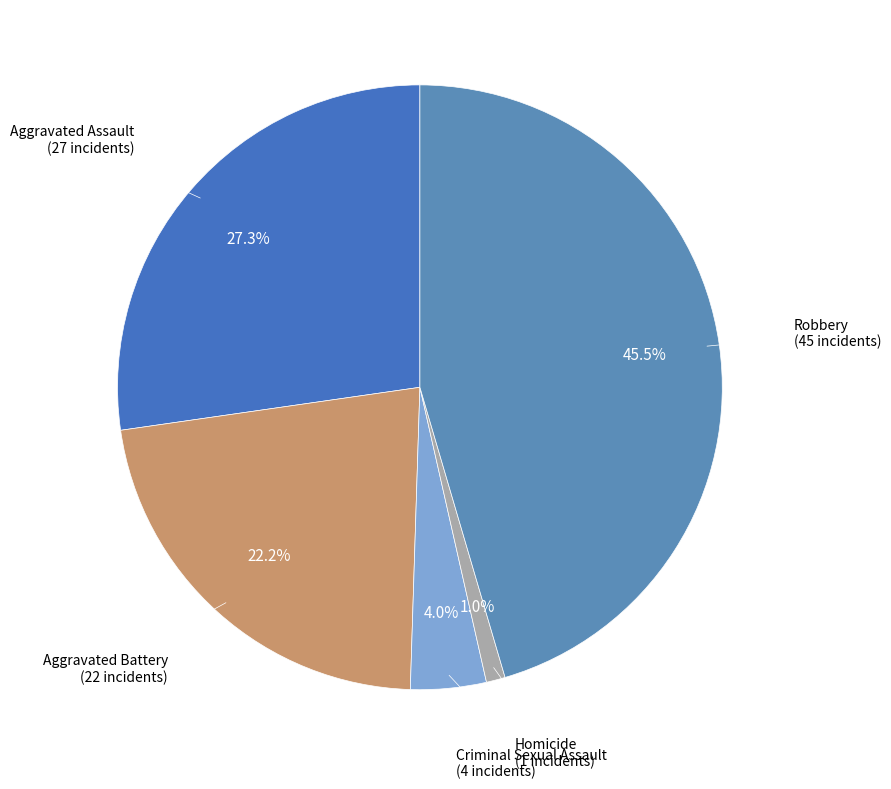

Is there any slice that represents more than half of the pie?

No